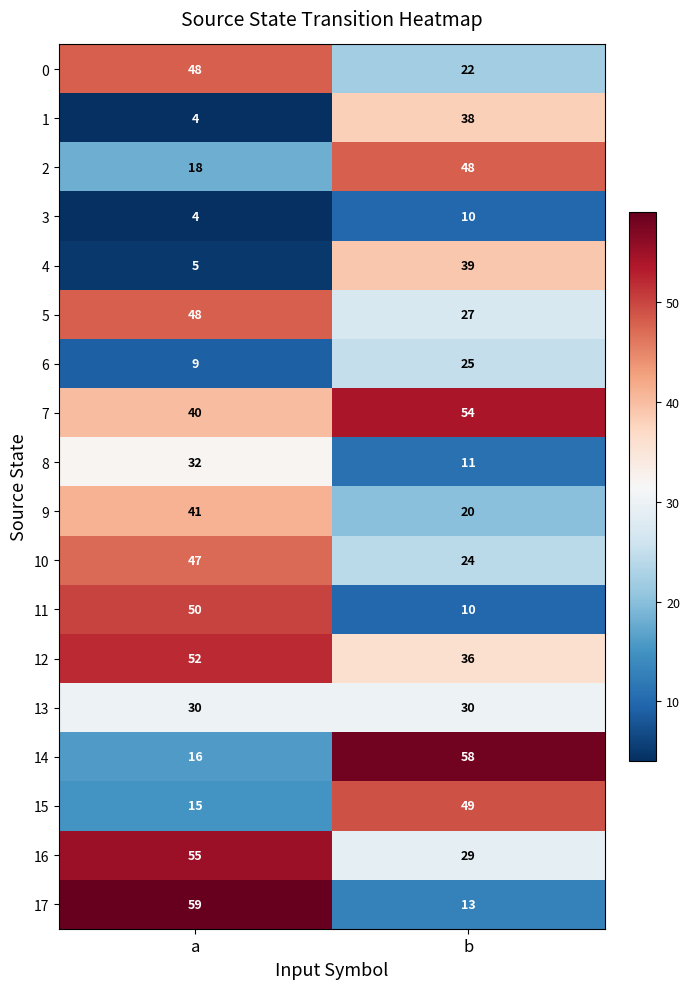

The 17 series shows 8 at b. True or false?

False